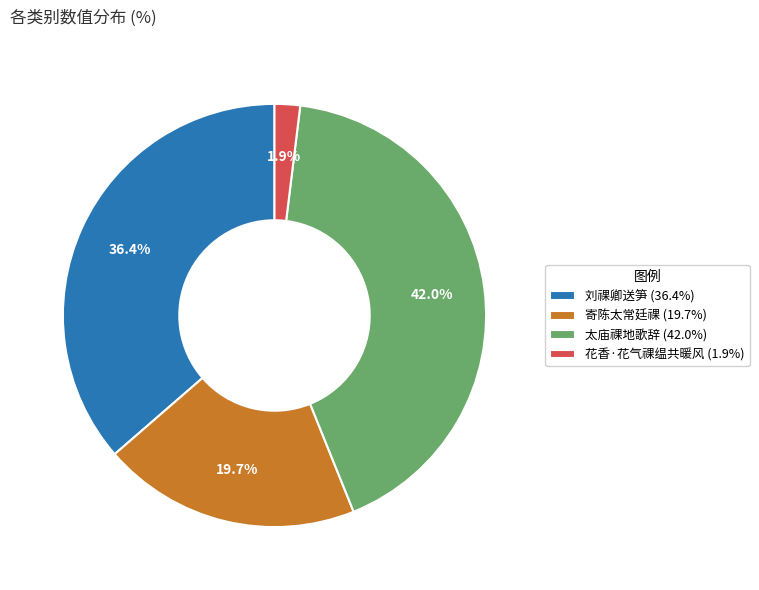

How many slices are in this pie chart?

4